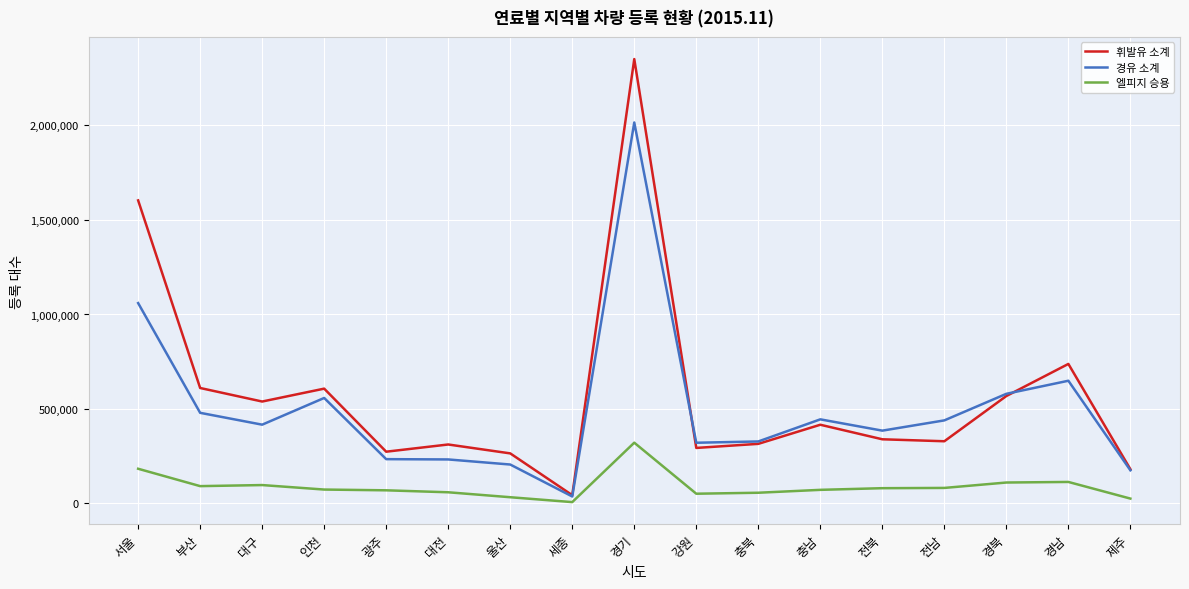

How many series are shown in this chart?

3